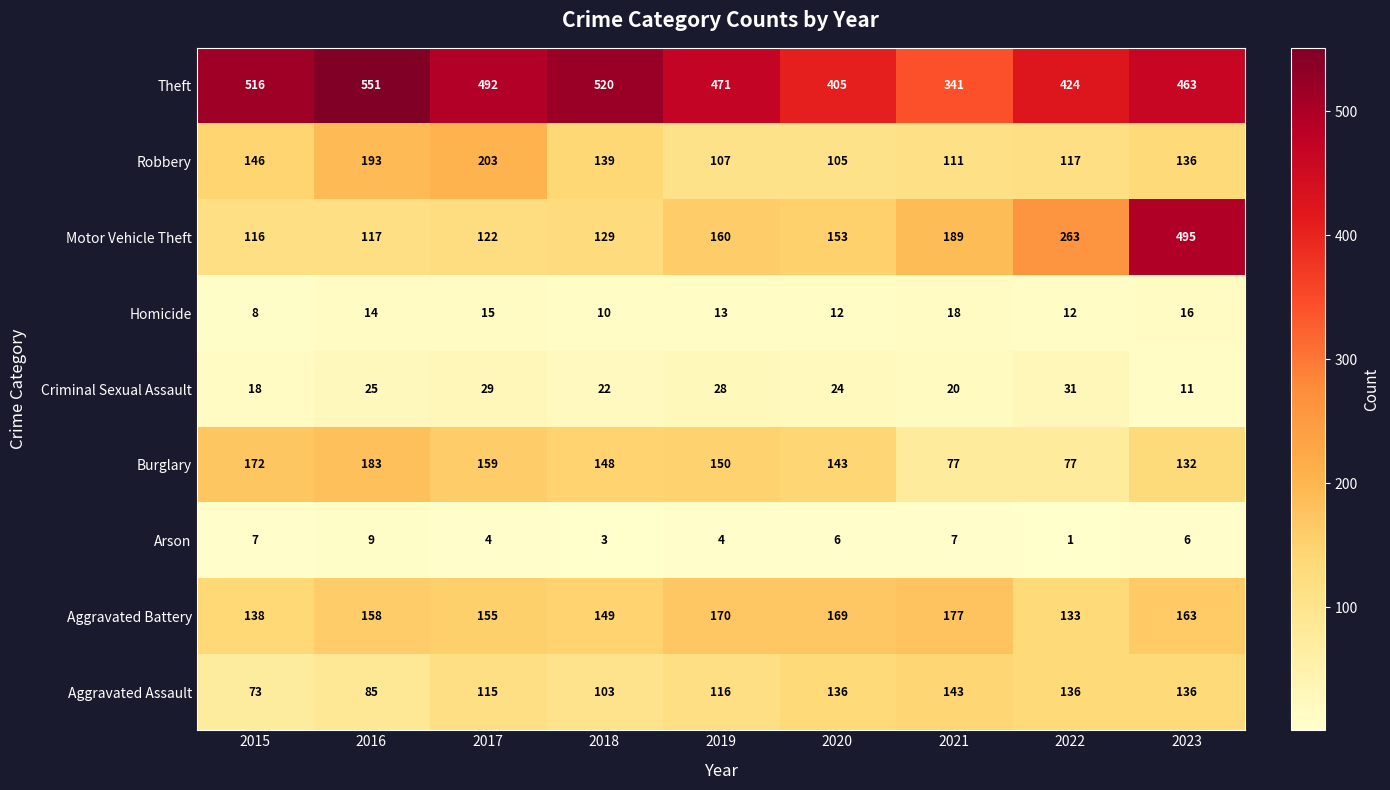

Rank the series at 2015 from highest to lowest value.

Theft, Burglary, Robbery, Aggravated Battery, Motor Vehicle Theft, Aggravated Assault, Criminal Sexual Assault, Homicide, Arson